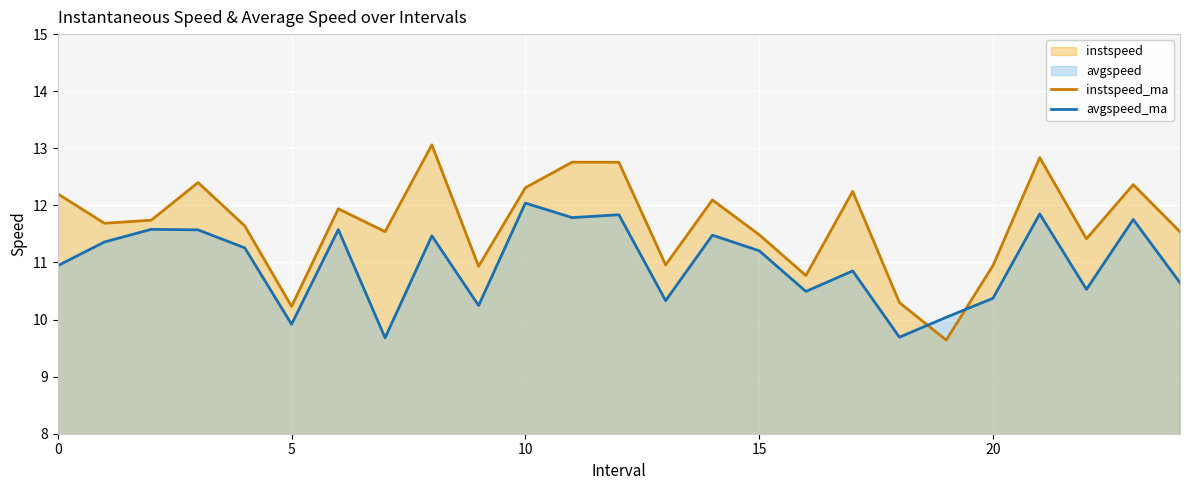

Rank the series at 12 from lowest to highest value.

avgspeed_ma, instspeed_ma